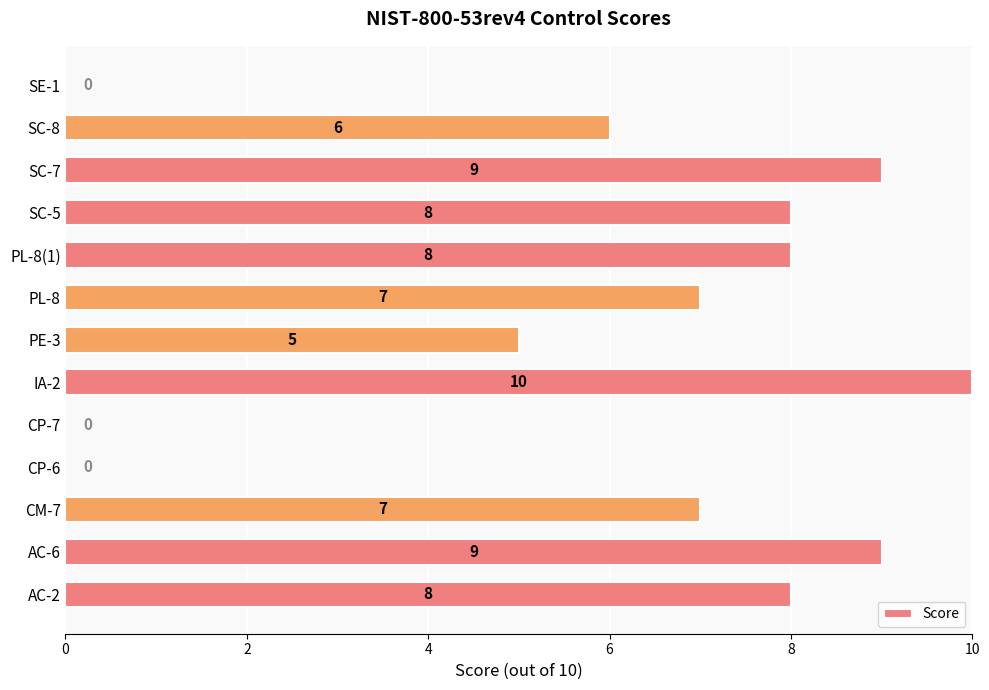

The value at CP-6 is 0. True or false?

True